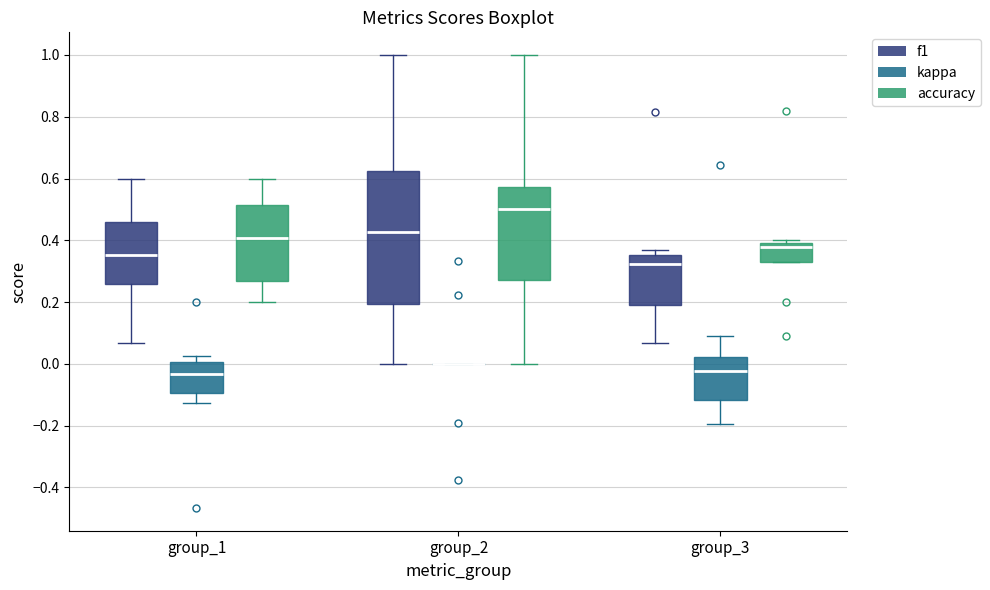

Reading left to right, transcribe this box plot: for each box, give where its median line is, the range the box spans, and where its two whiskers end, as read against the y-axis. The values are not printed on the chart, so give them approximately, as read against the axis.

group_1 (f1): median 0.36, box 0.26 to 0.46, whiskers 0.06 to 0.60
group_1 (kappa): median -0.04, box -0.10 to 0.00, whiskers -0.12 to 0.02
group_1 (accuracy): median 0.40, box 0.26 to 0.52, whiskers 0.20 to 0.60
group_2 (f1): median 0.42, box 0.20 to 0.62, whiskers 0.00 to 1.00
group_2 (kappa): box collapsed to a line at 0.00, whiskers 0.00 to 0.00
group_2 (accuracy): median 0.50, box 0.28 to 0.58, whiskers 0.00 to 1.00
group_3 (f1): median 0.32, box 0.20 to 0.36, whiskers 0.06 to 0.36 (just above the box's upper edge)
group_3 (kappa): median -0.02, box -0.12 to 0.02, whiskers -0.20 to 0.10
group_3 (accuracy): median 0.38, box 0.34 to 0.40, whiskers 0.34 to 0.40 (just above the box's upper edge)